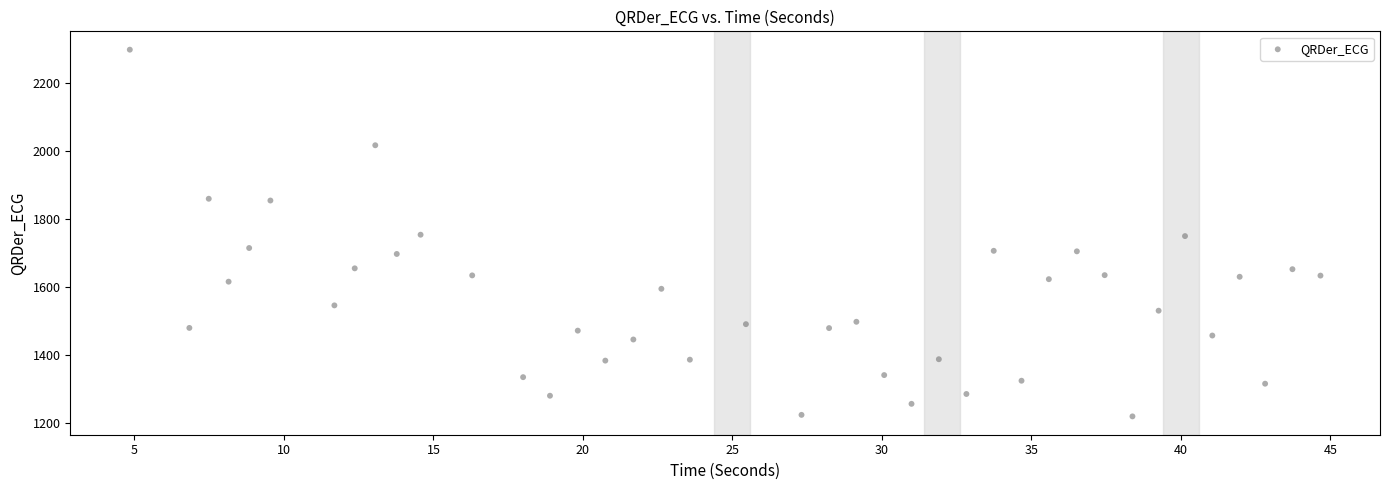

What is the range of X values (max minus min)?

39.8